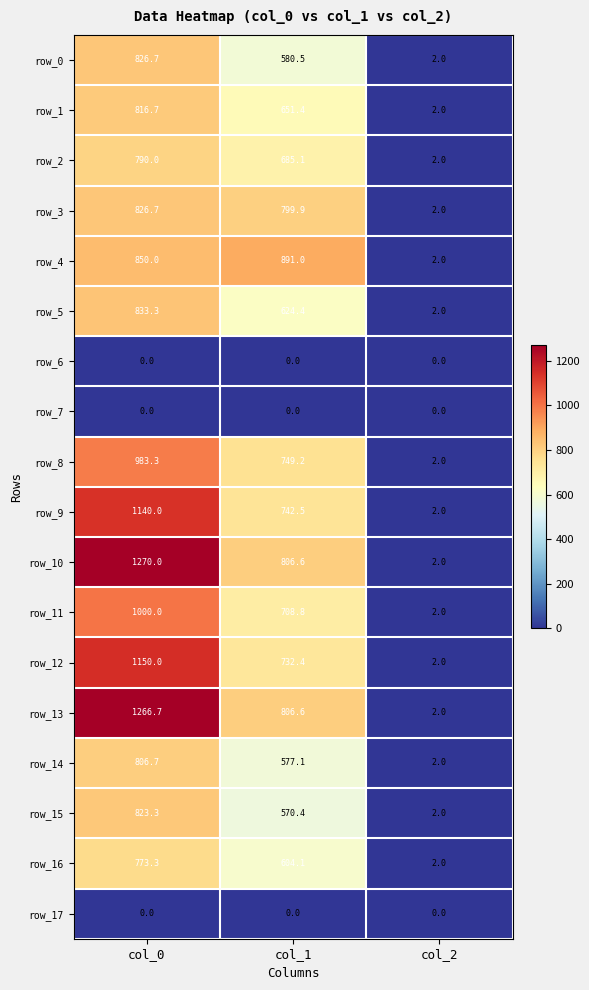

Rank the categories by row_15 value from highest to lowest.

col_0, col_1, col_2